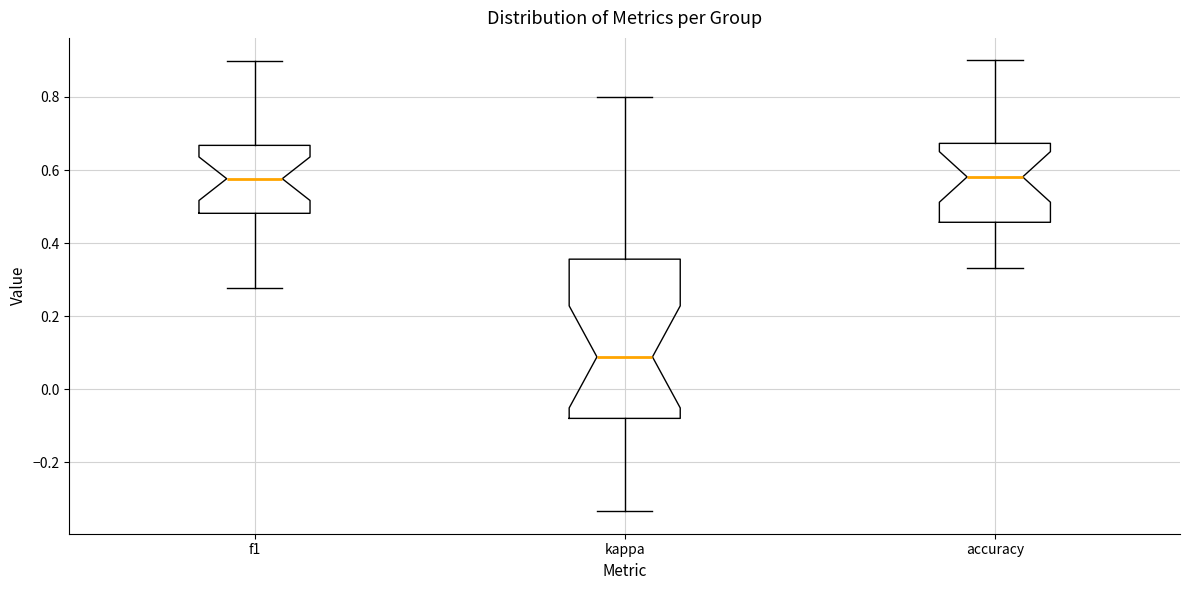

Reading left to right, transcribe this box plot: for each box, give where its median line is, the range the box spans, and where its two whiskers end, as read against the y-axis. The values are not printed on the chart, so give them approximately, as read against the axis.

f1: median 0.58, box 0.48 to 0.66, whiskers 0.28 to 0.90
kappa: median 0.08, box -0.08 to 0.36, whiskers -0.34 to 0.80
accuracy: median 0.58, box 0.46 to 0.68, whiskers 0.34 to 0.90